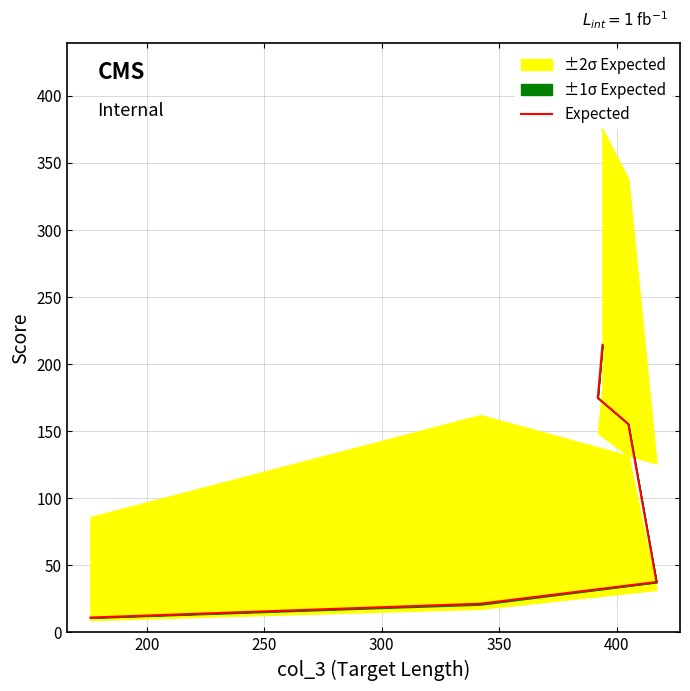

What is the average value?

102.5